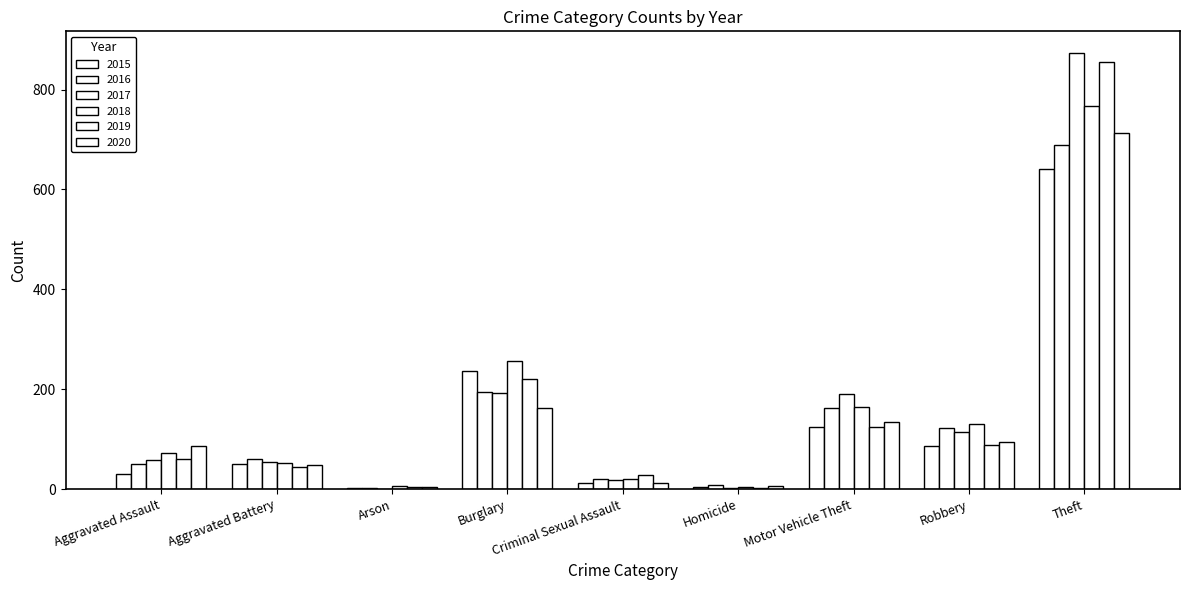

Reading left to right, what are all the values shown in this chart?

2015: 31	50	3	236	13	4	125	87	641
2016: 50	60	3	194	20	8	163	123	689
2017: 59	54	1	192	19	2	191	115	873
2018: 72	52	6	257	20	5	164	130	767
2019: 61	45	5	221	29	3	125	89	855
2020: 87	48	4	163	12	6	134	94	713